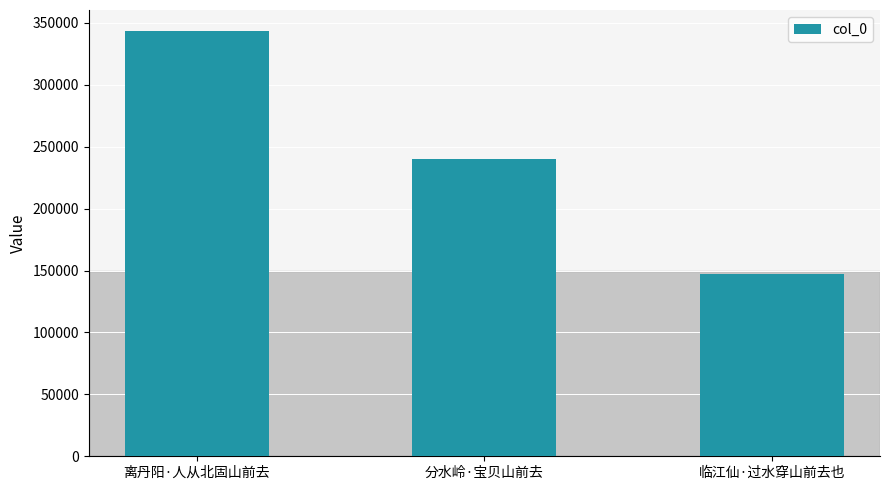

Count the values in the range 146862 to 343286.

3